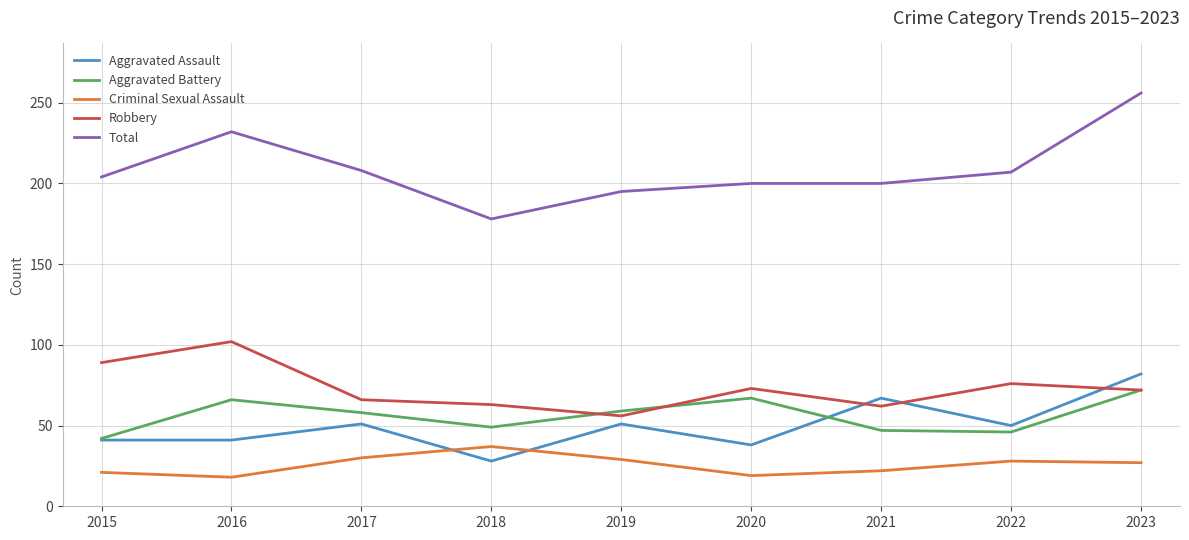

Which series has the largest range (max minus min)?

Total